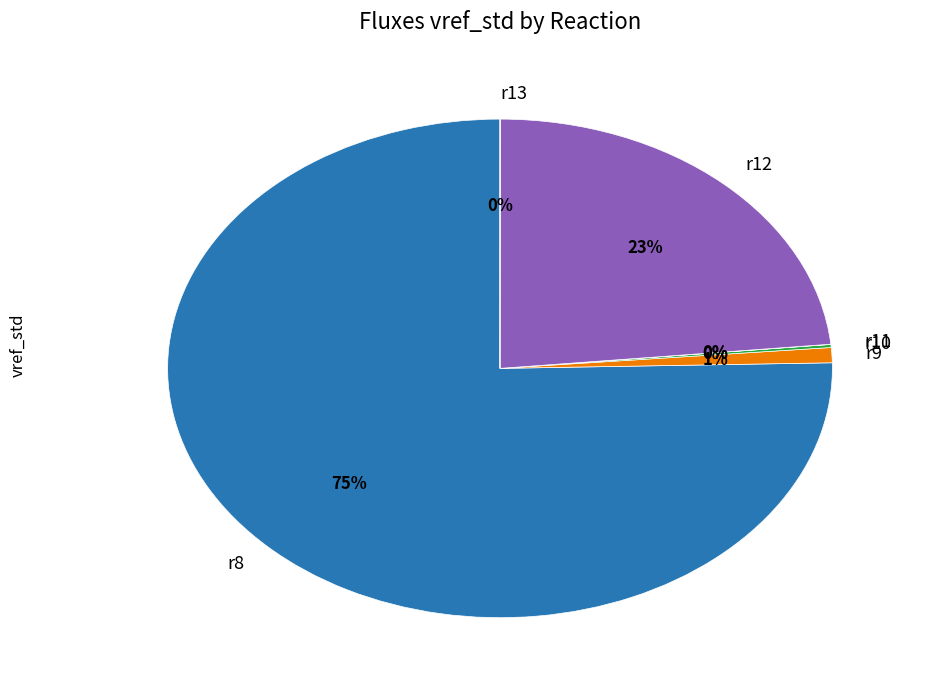

True or false: r9 accounts for 11% of the total.

False